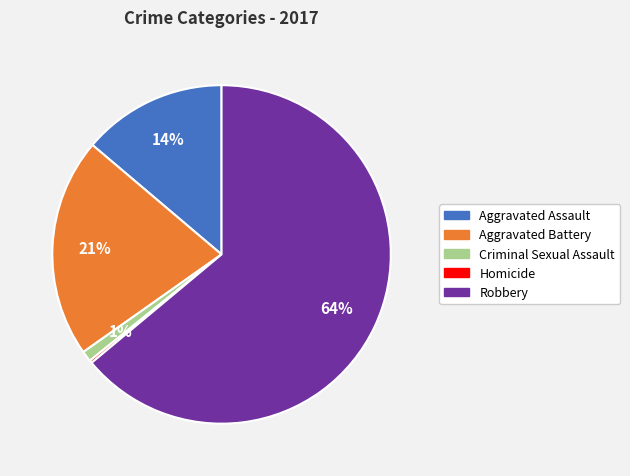

Between Aggravated Battery and Aggravated Assault, which is larger?

Aggravated Battery